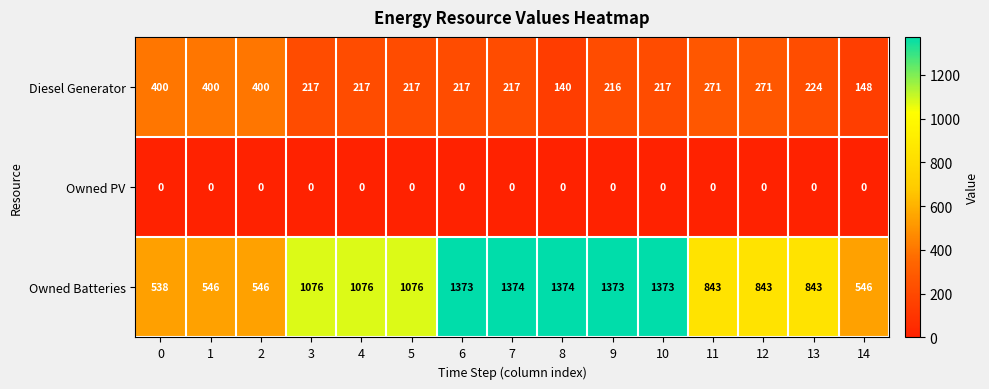

Which series has the largest range (max minus min)?

Owned Batteries